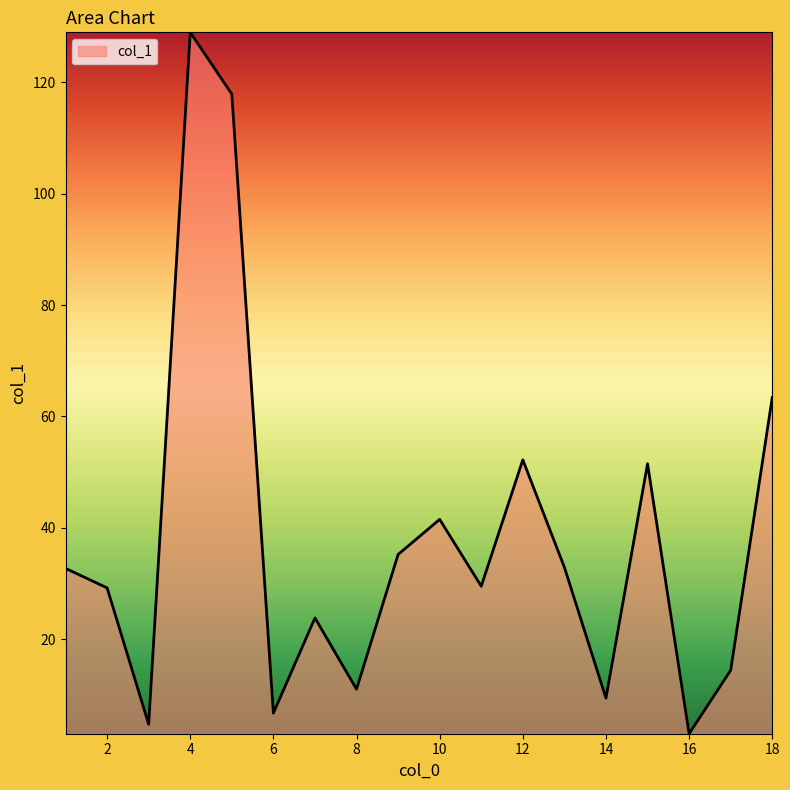

What is the greatest value displayed?

129.0